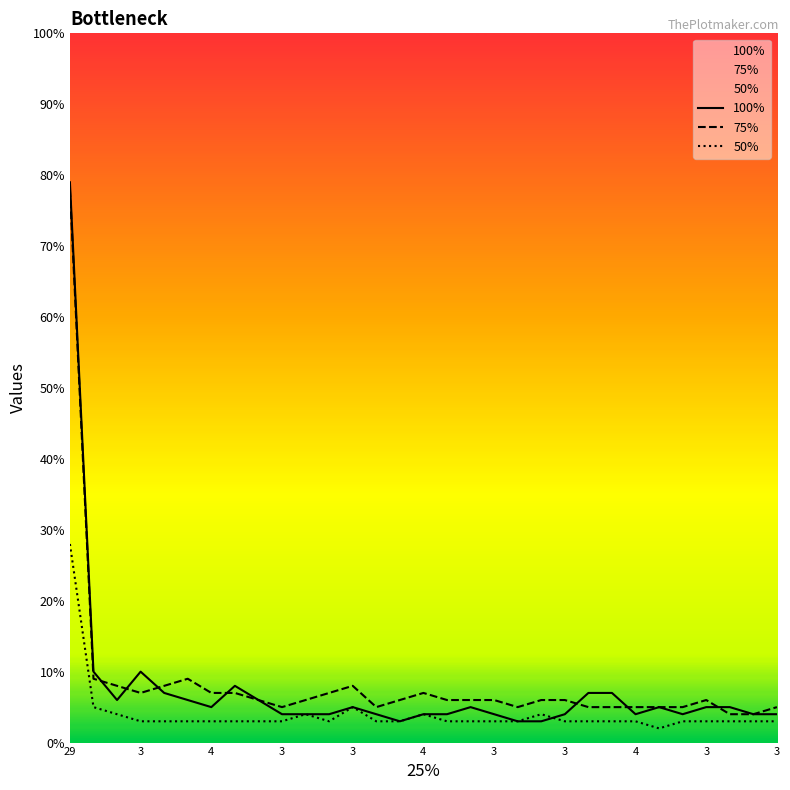

Is it true that 100% equals 5 at 3?

True